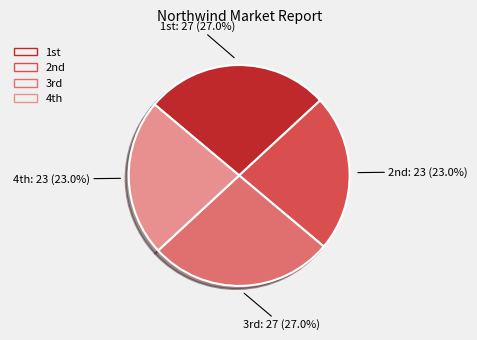

Does any single category account for the majority?

No